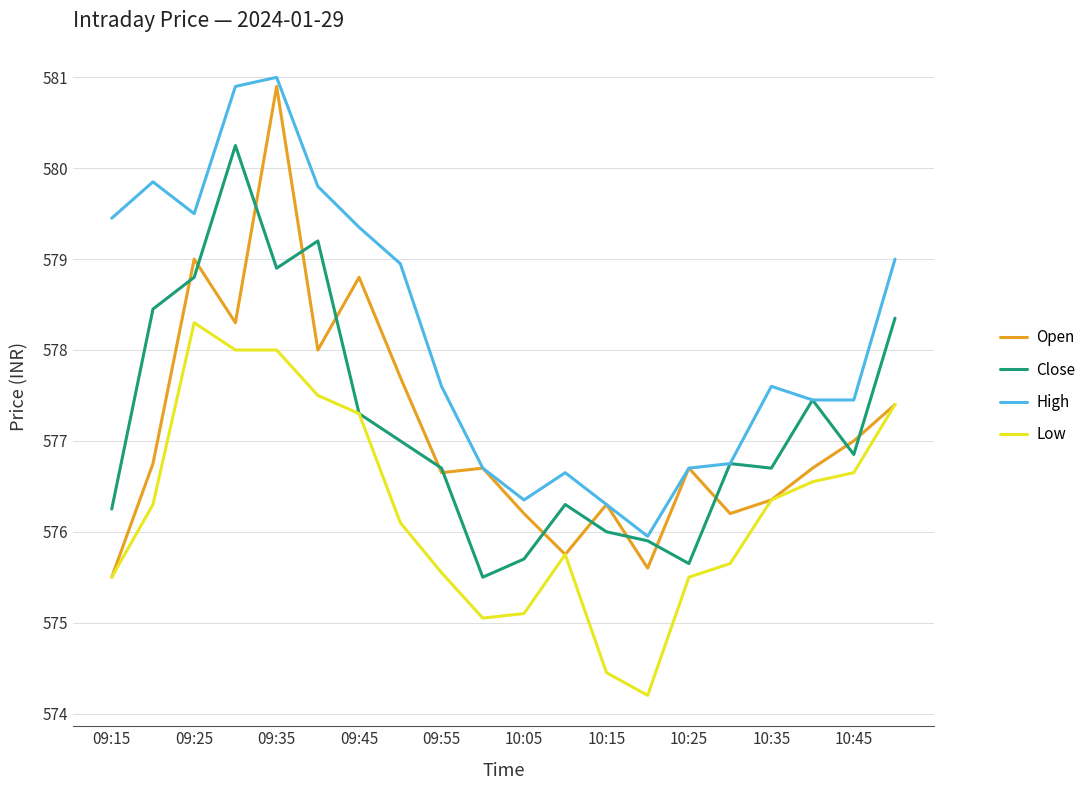

True or false: Low and High intersect in this chart.

False